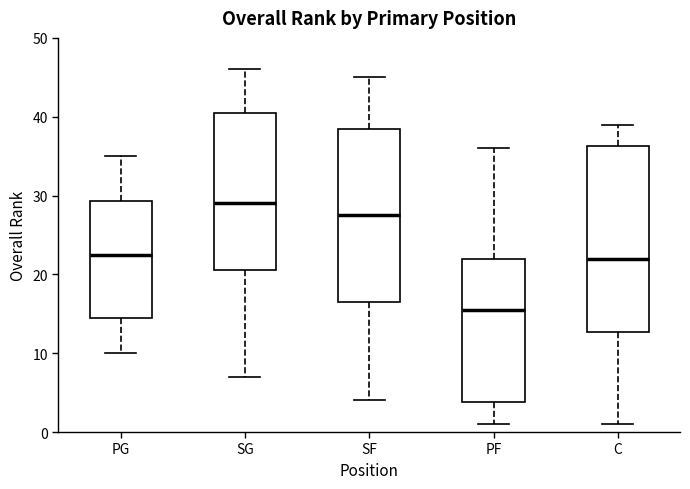

Where does the median line of the box for C sit on the y-axis? The values are not printed on the chart, so give them approximately, as read against the axis.

22